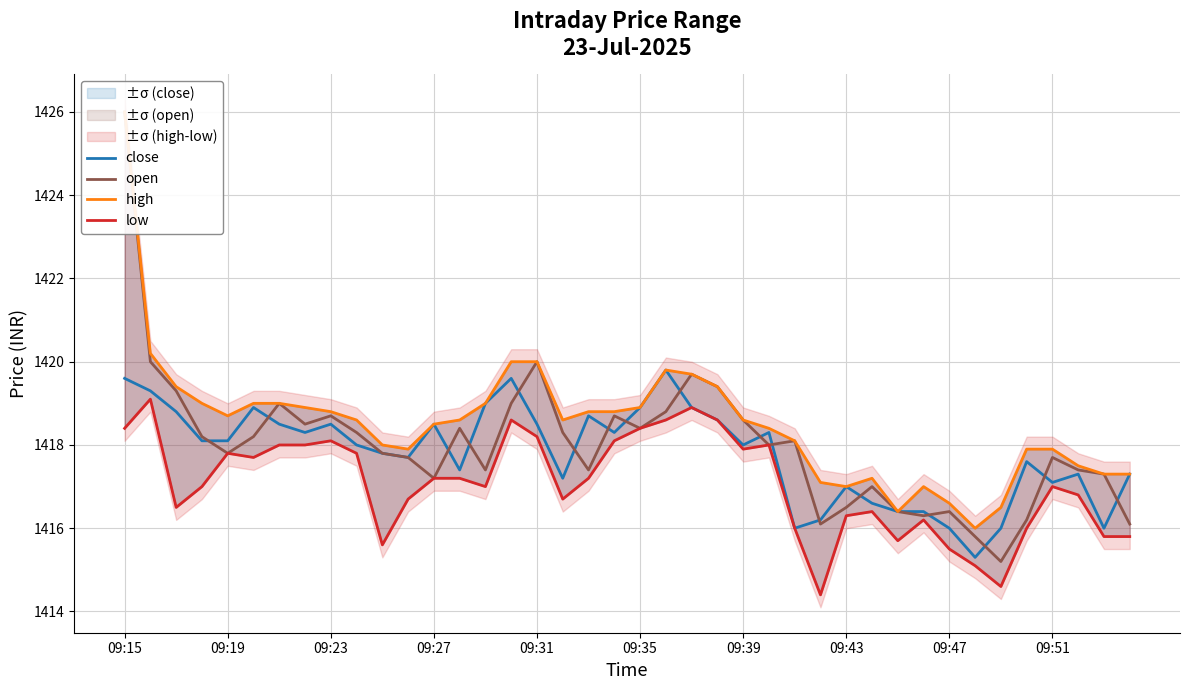

What is the minimum value shown in the chart?

1414.4